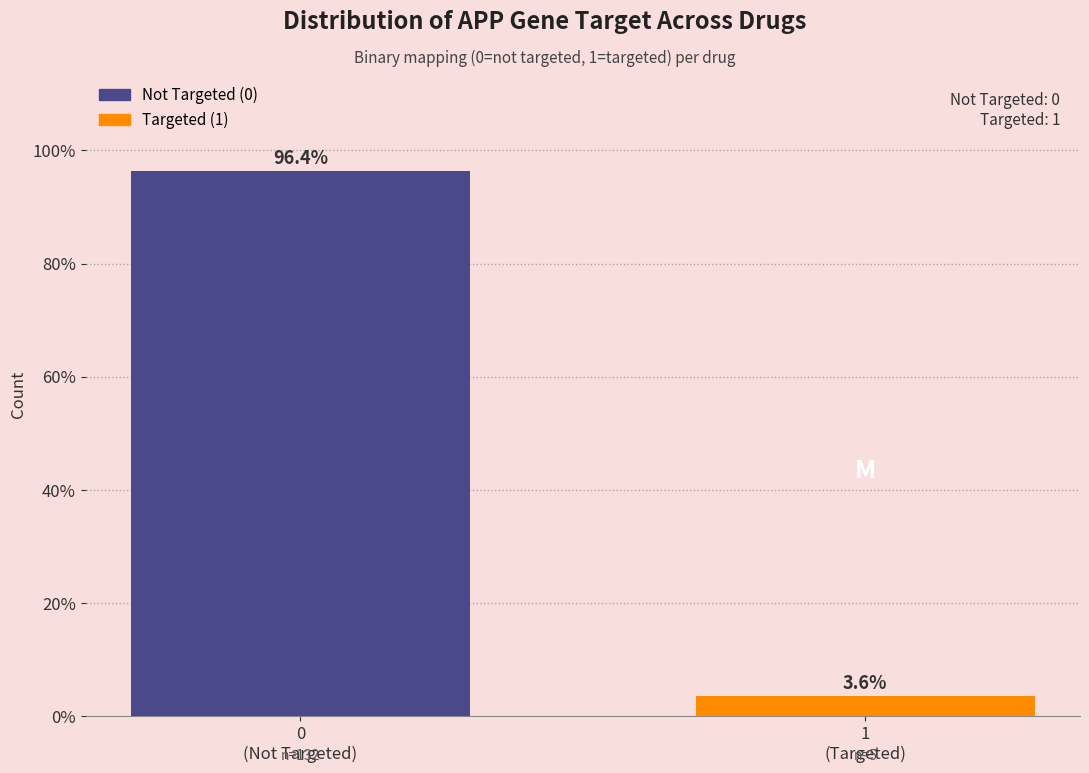

Reading left to right, extract all data points from this chart.

96.4	3.6